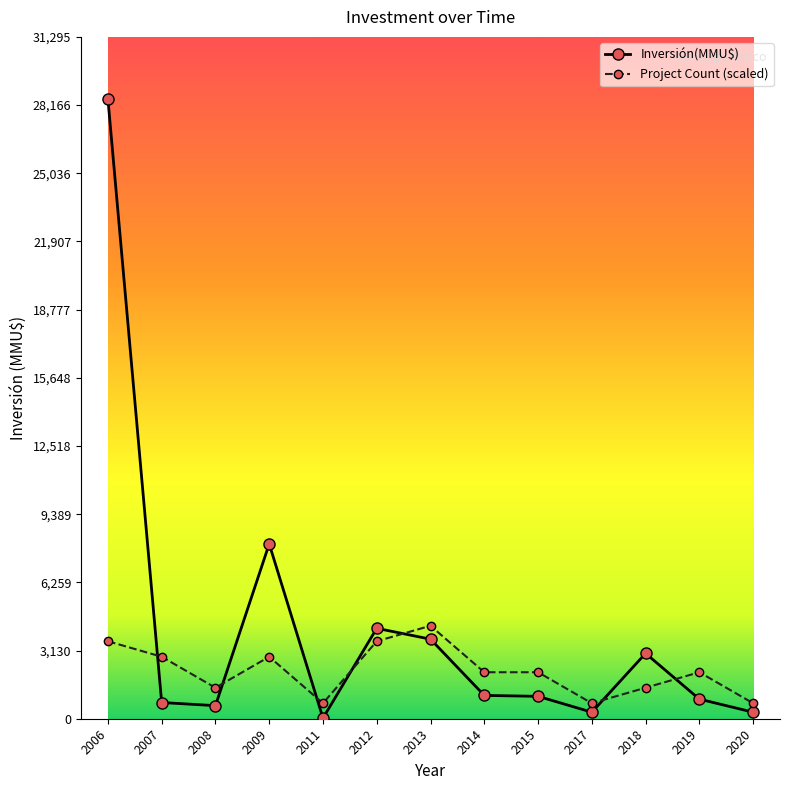

What is the value of the Project Count (scaled) point at the 9th from the left?

2133.8